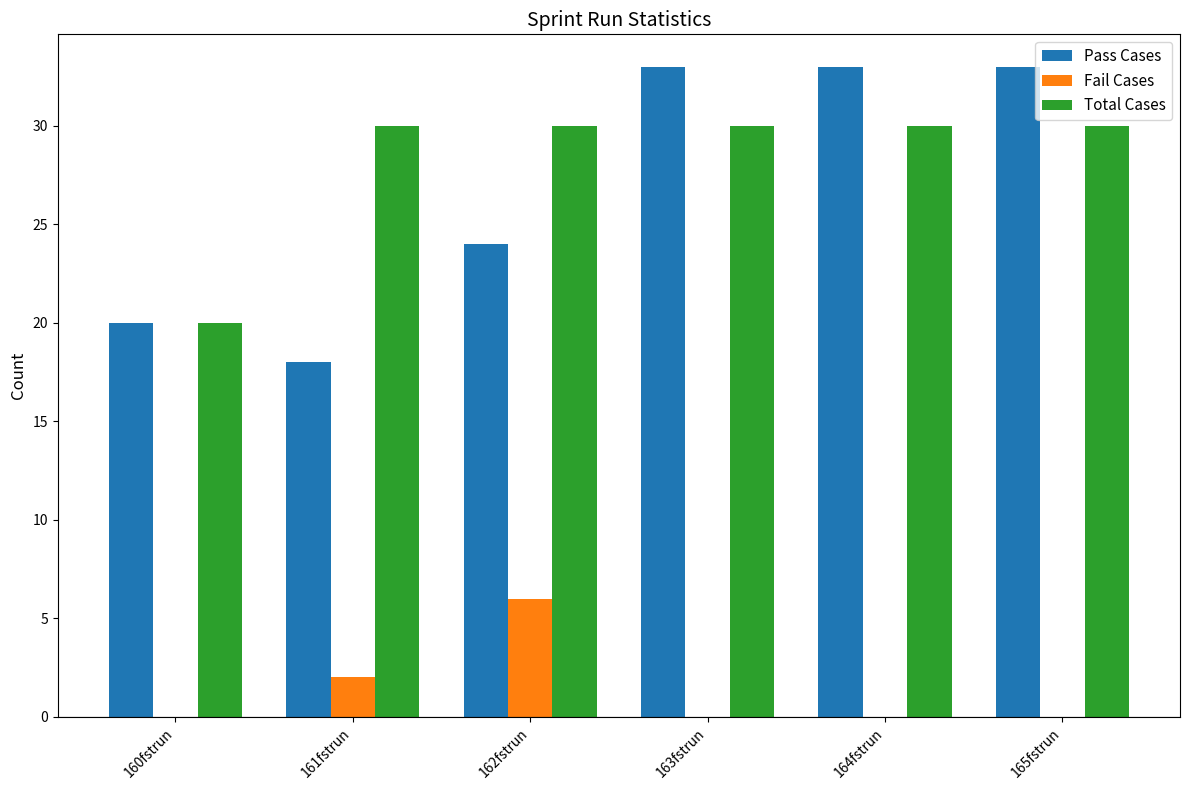

What is the total value across all series at 161fstrun?

50